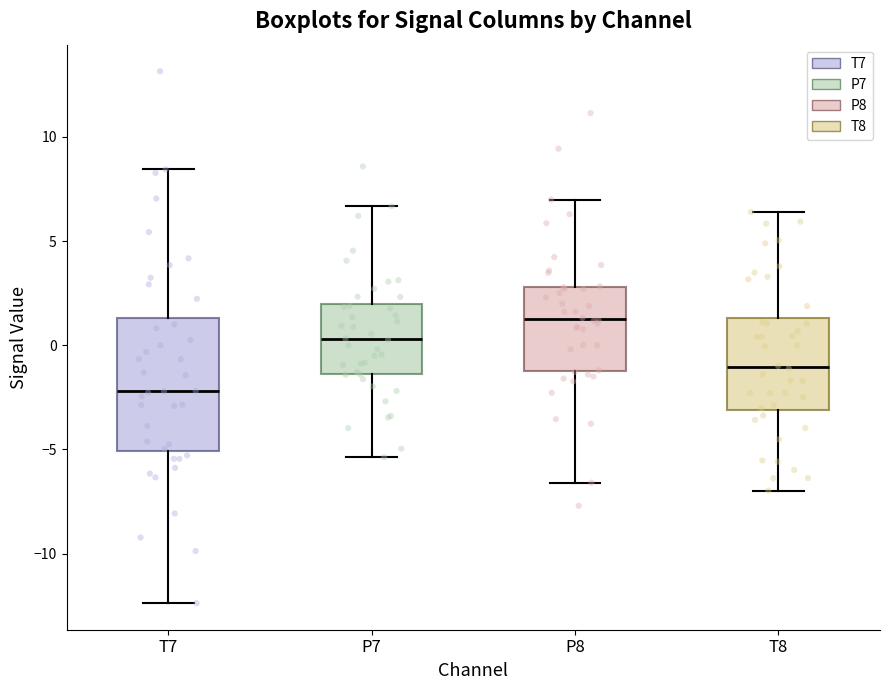

Which box has the highest median line?

P8